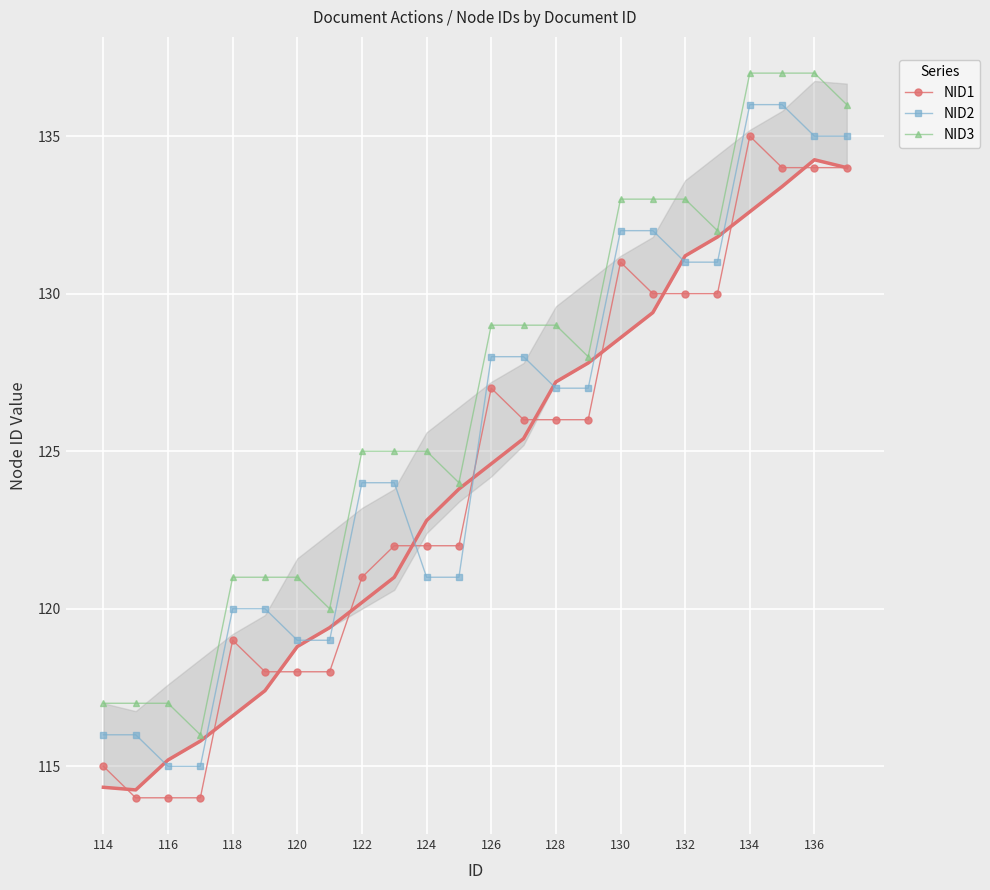

The value of NID1 at 120 is 57. True or false?

False